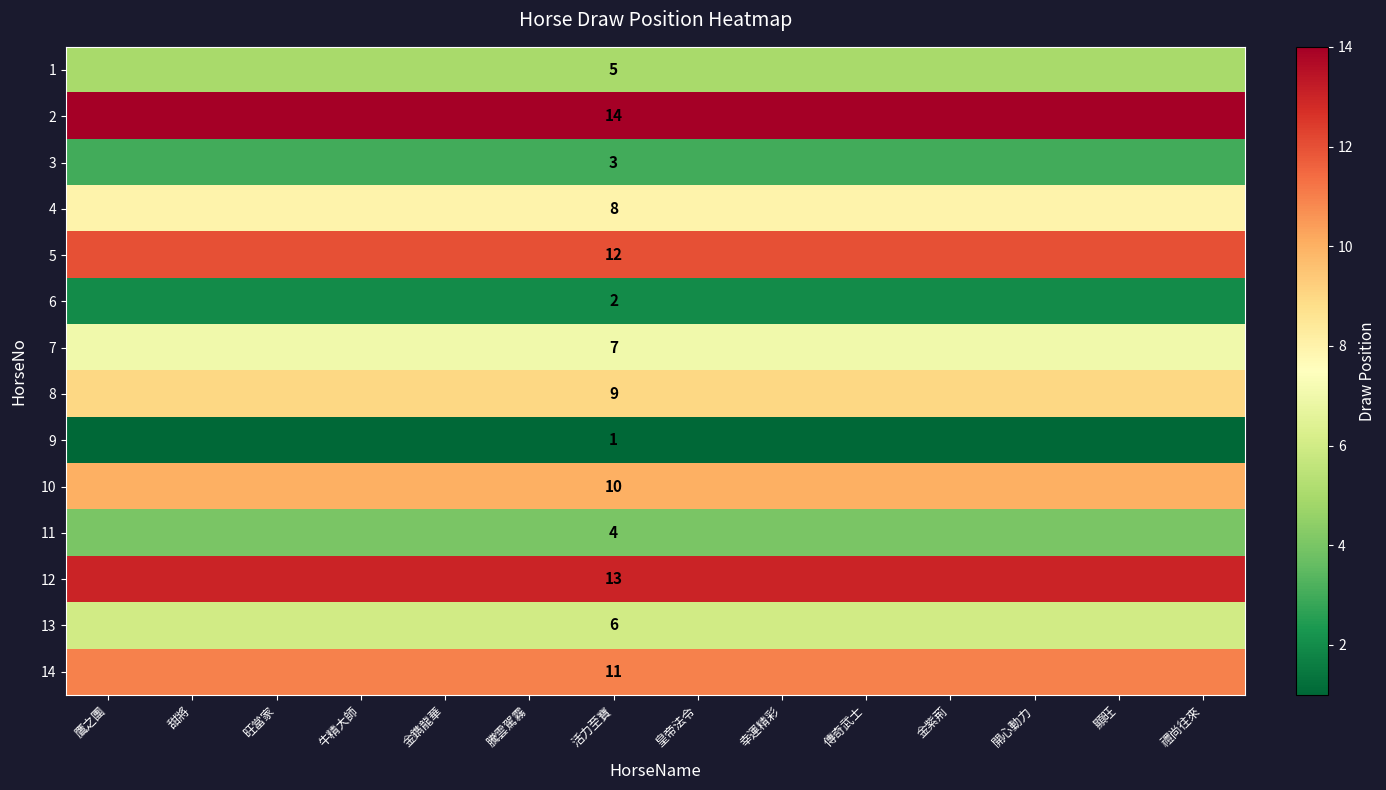

At which label is 4 closest to 8?

鷹之團